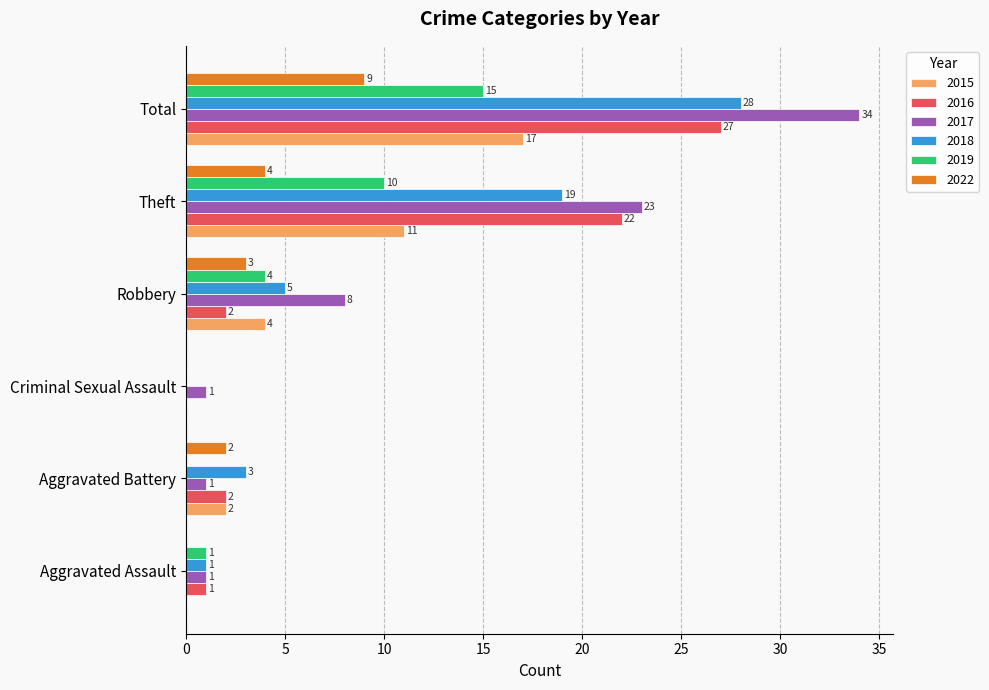

Which series has the widest spread of values?

2017